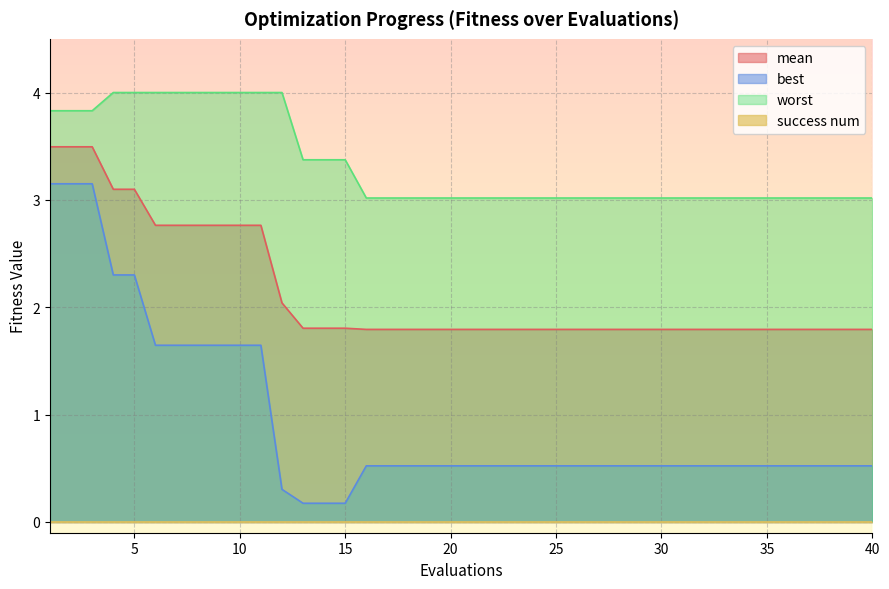

What is the difference between the maximum and minimum values in the best series?

3.0